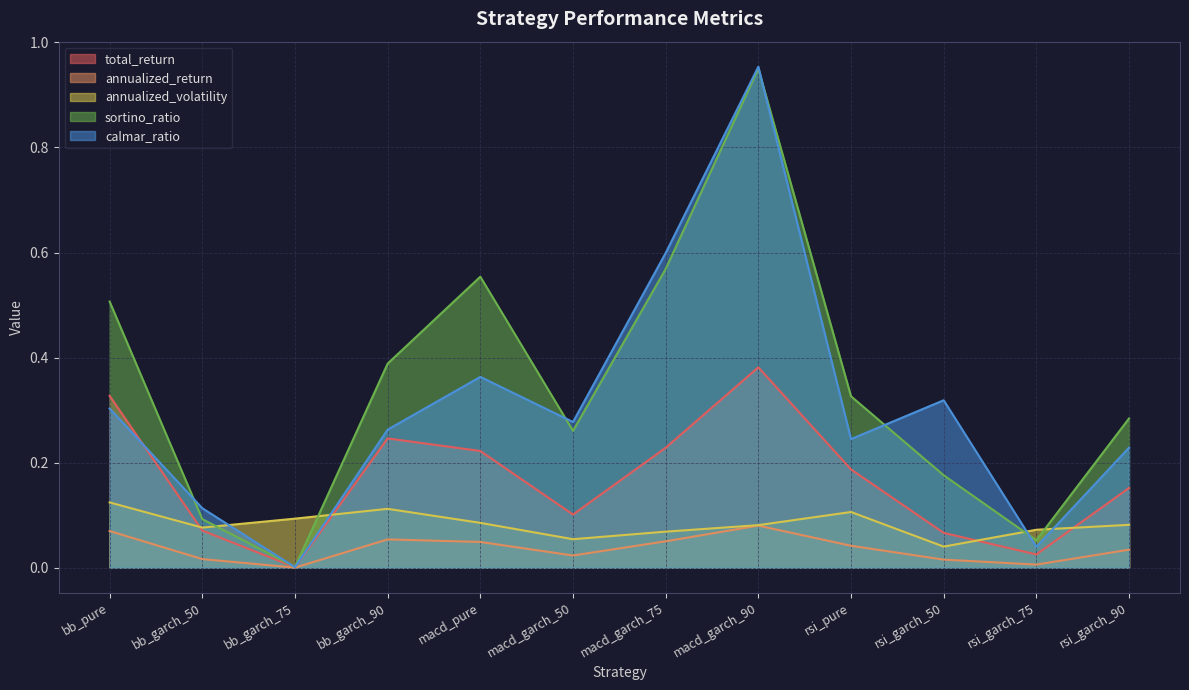

The calmar_ratio series shows 0.2 at bb_garch_50. True or false?

False